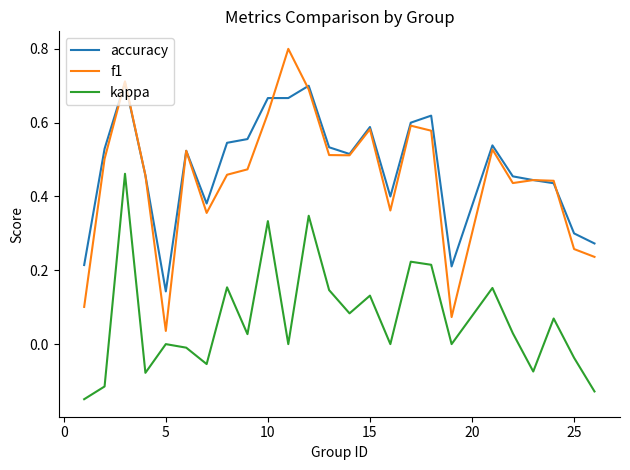

True or false: f1 and kappa intersect in this chart.

False